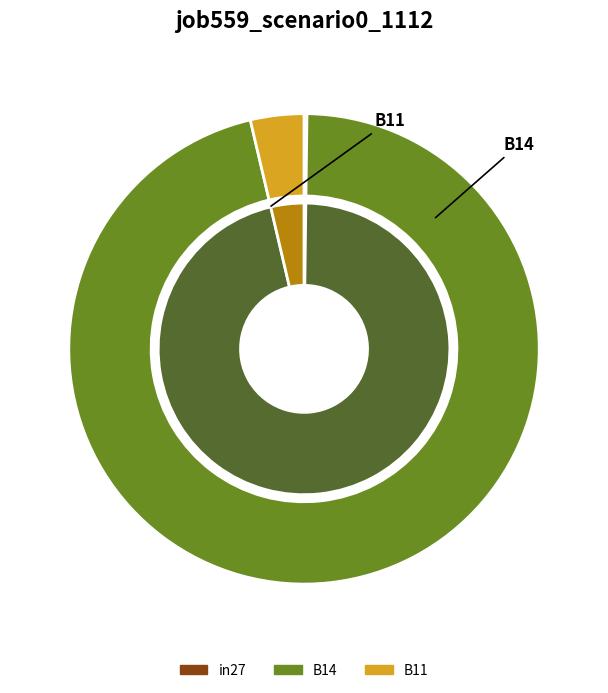

Is it true that B14 is 96% of the pie?

True